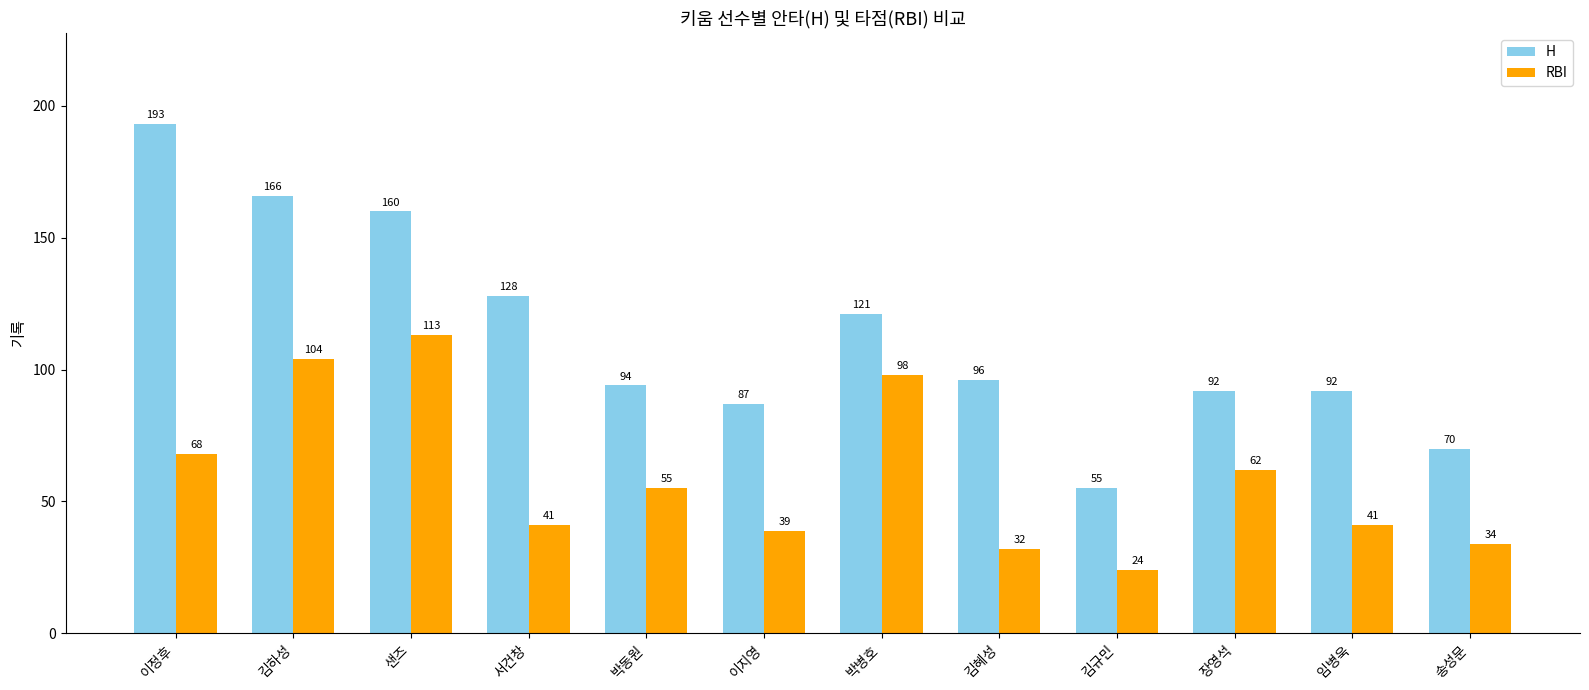

How many values in the H series are below 96?

6